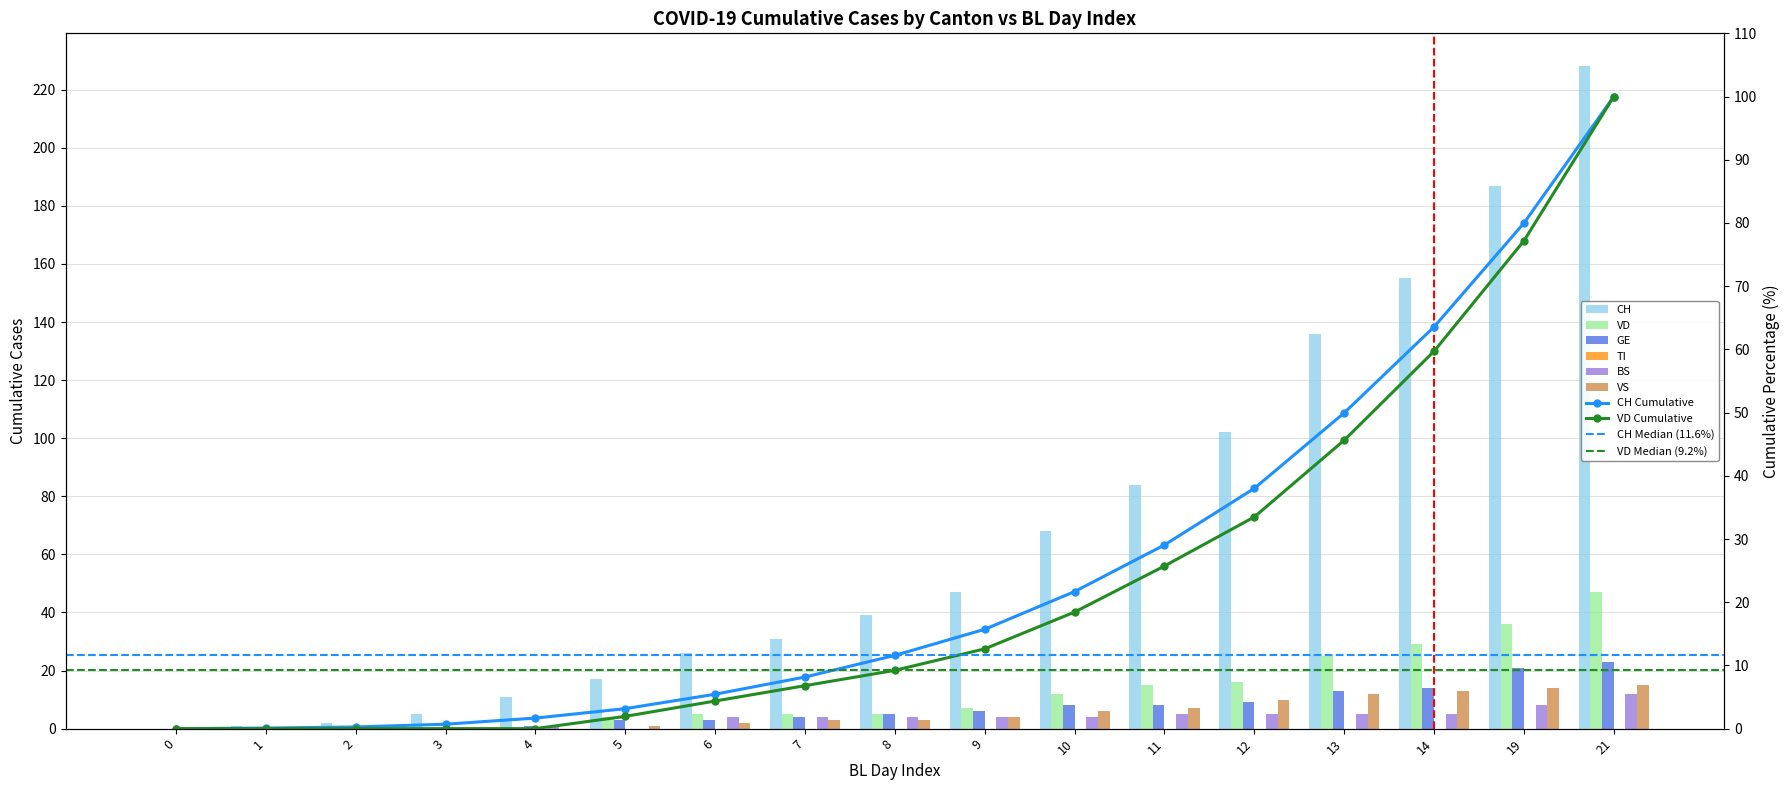

At how many categories does at least one series exceed 57?

7